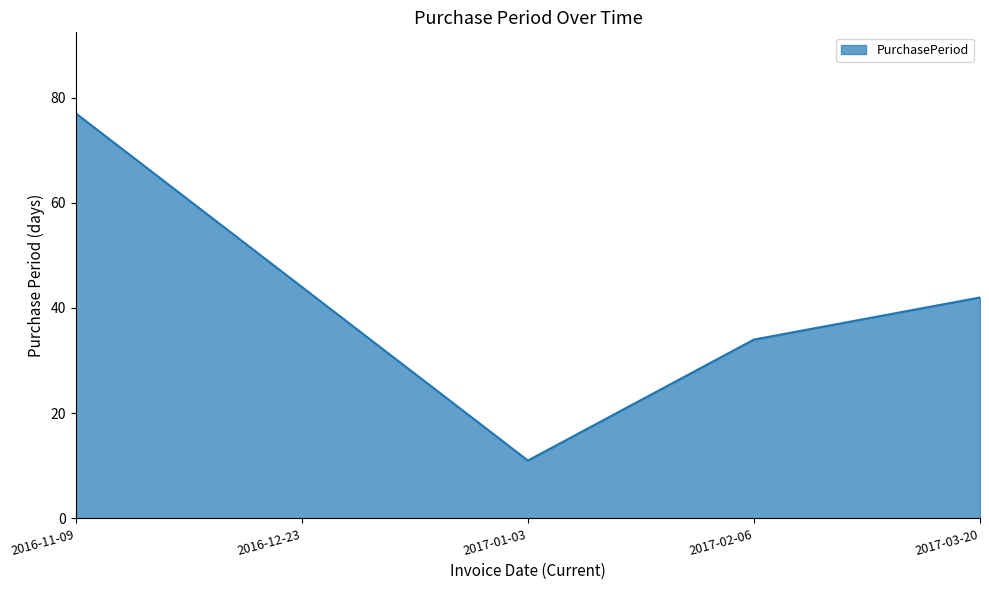

What is the minimum value shown in the chart?

11